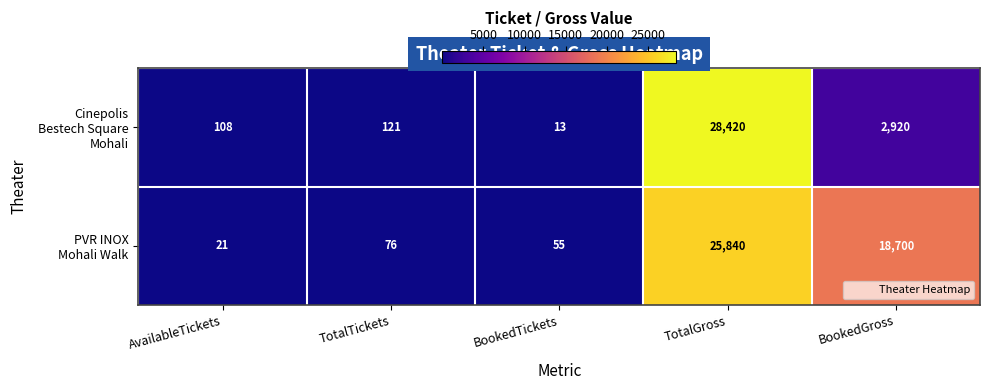

At which category is the sum across all series the highest?

TotalGross